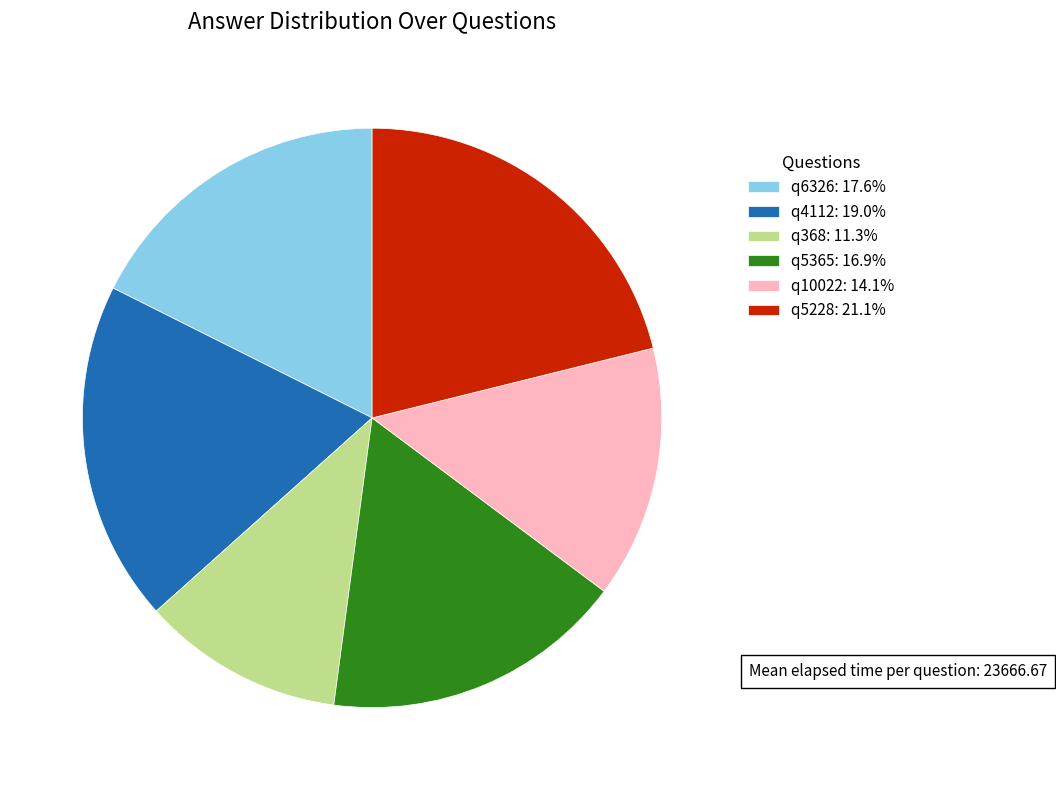

What is the ratio of the value at q5365: 16.9% to the value at q10022: 14.1%?

1.2